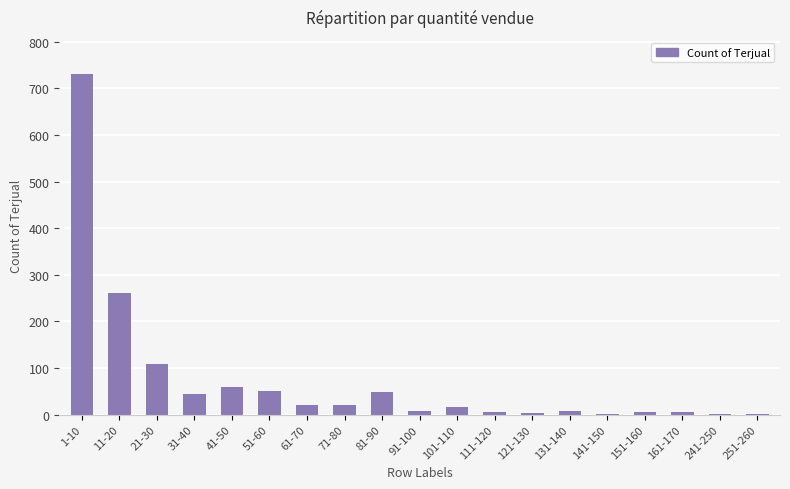

What is the sum of all values?

1402